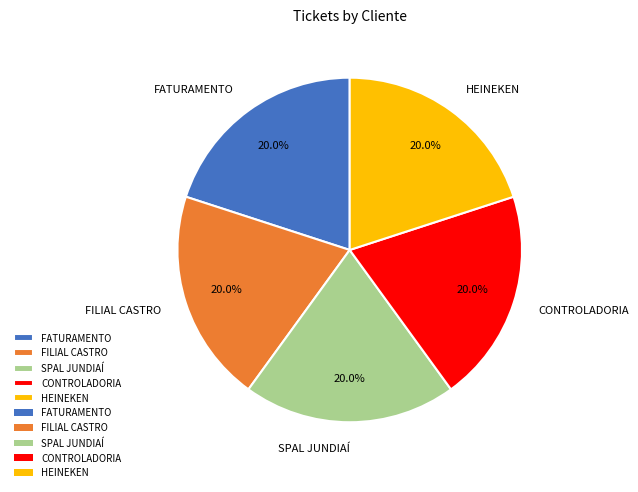

What percentage is NOT represented by FILIAL CASTRO?

80.0%